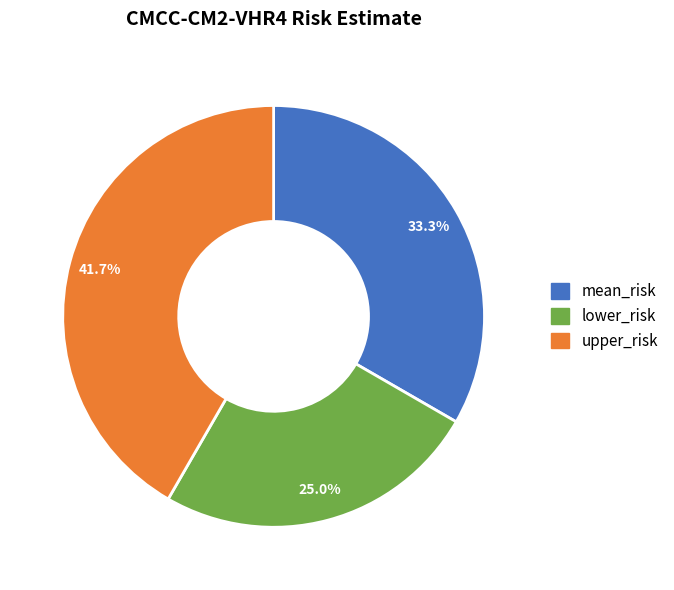

True or false: lower_risk accounts for 33% of the total.

False